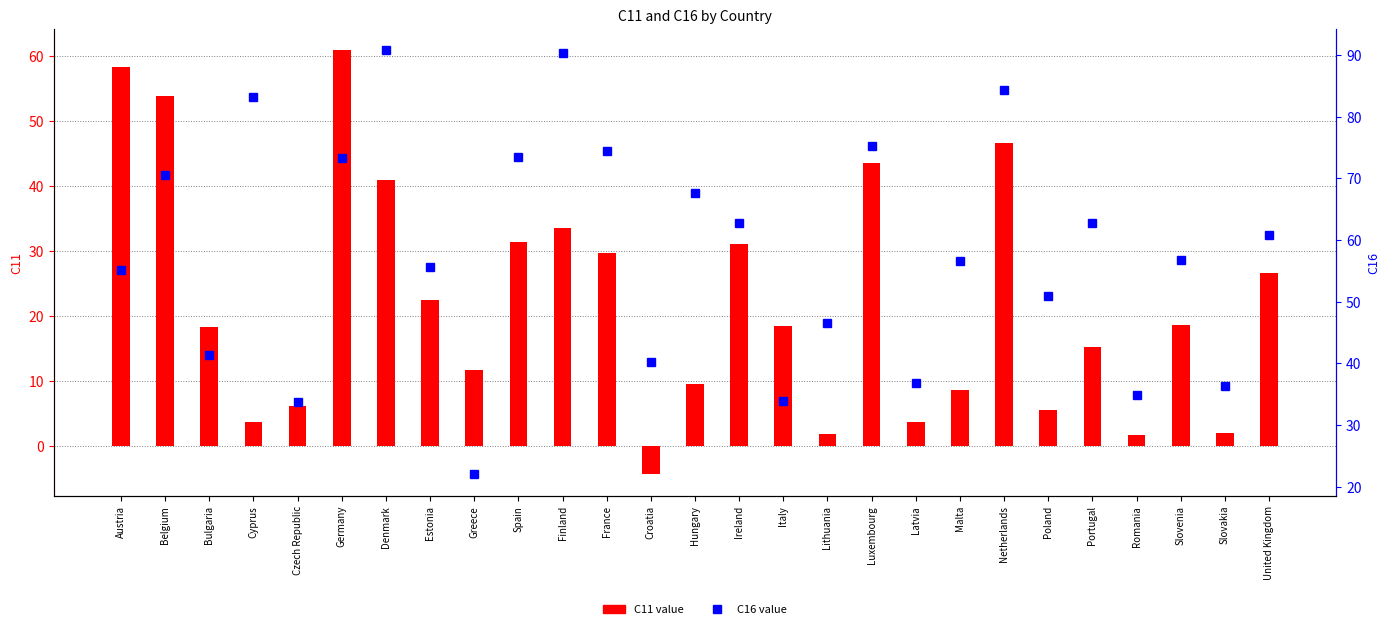

Is it true that C11 equals 18.5 at Italy?

True